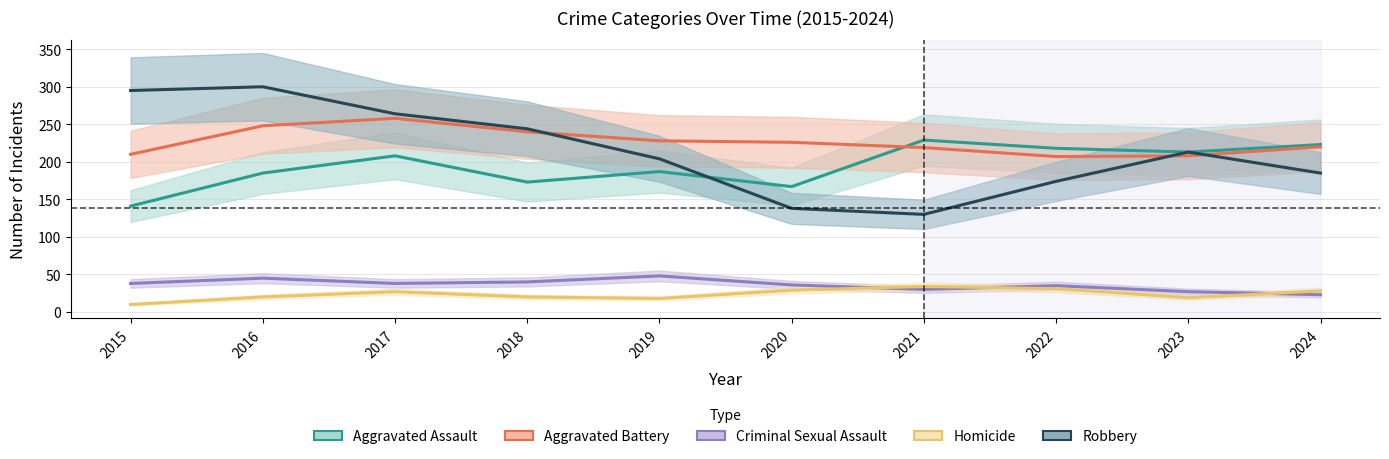

At 2016, list the series in order from smallest to largest.

Homicide, Criminal Sexual Assault, Aggravated Assault, Aggravated Battery, Robbery